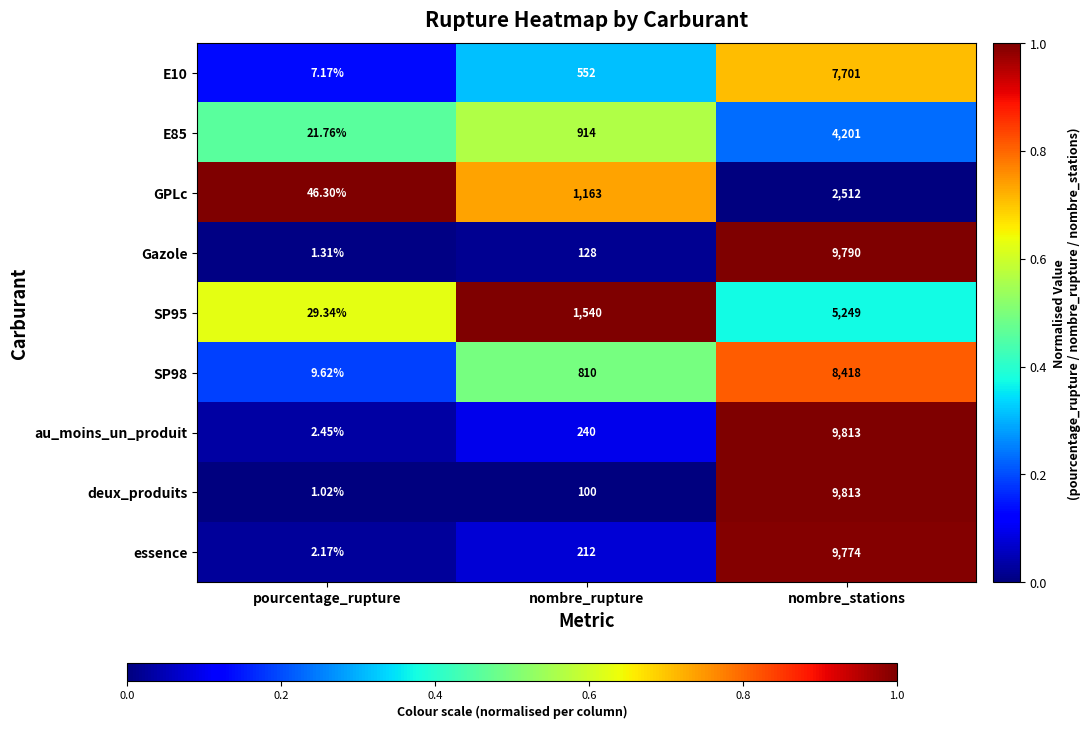

Where is essence nearest to the value 4888?

nombre_rupture